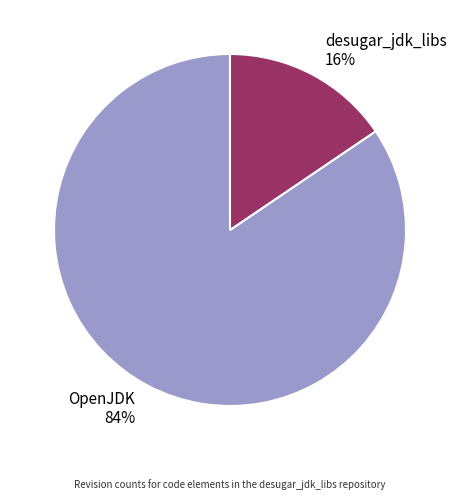

Rank the categories by value from lowest to highest.

desugar_jdk_libs, OpenJDK